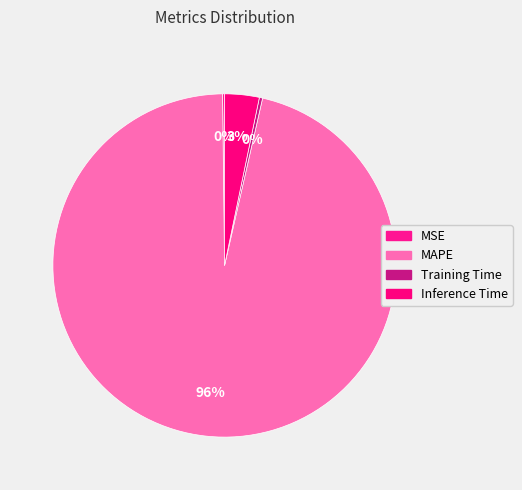

Which slice is the smallest?

MSE